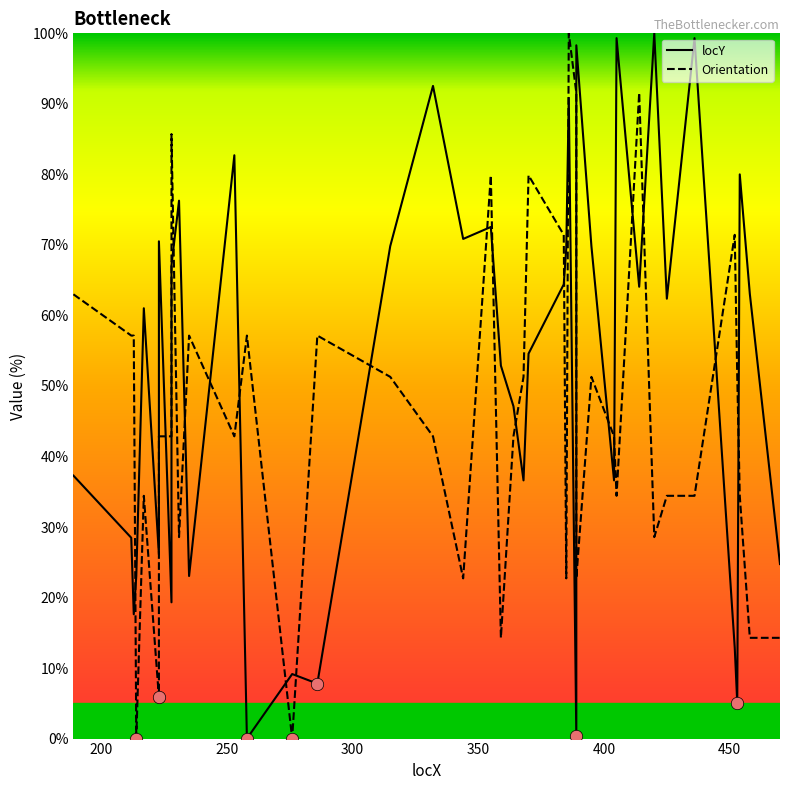

Is the value of locY at 18 greater than the value of Orientation at 27?

Yes